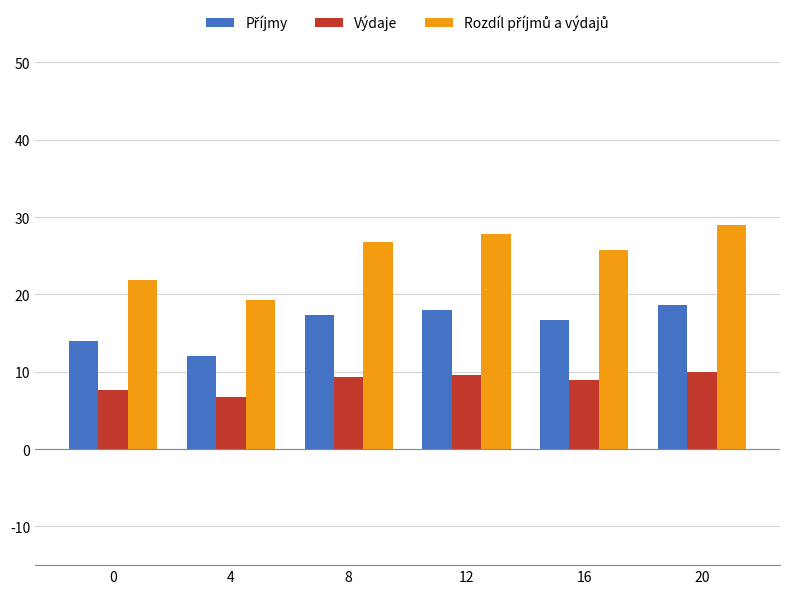

Which category has the highest value across all series?

20